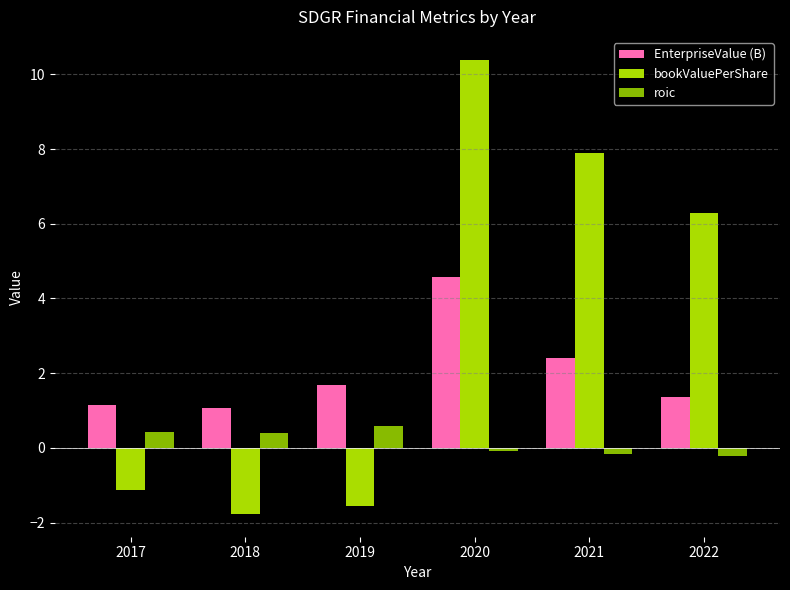

Count the roic values in the range 0 to 1.

3